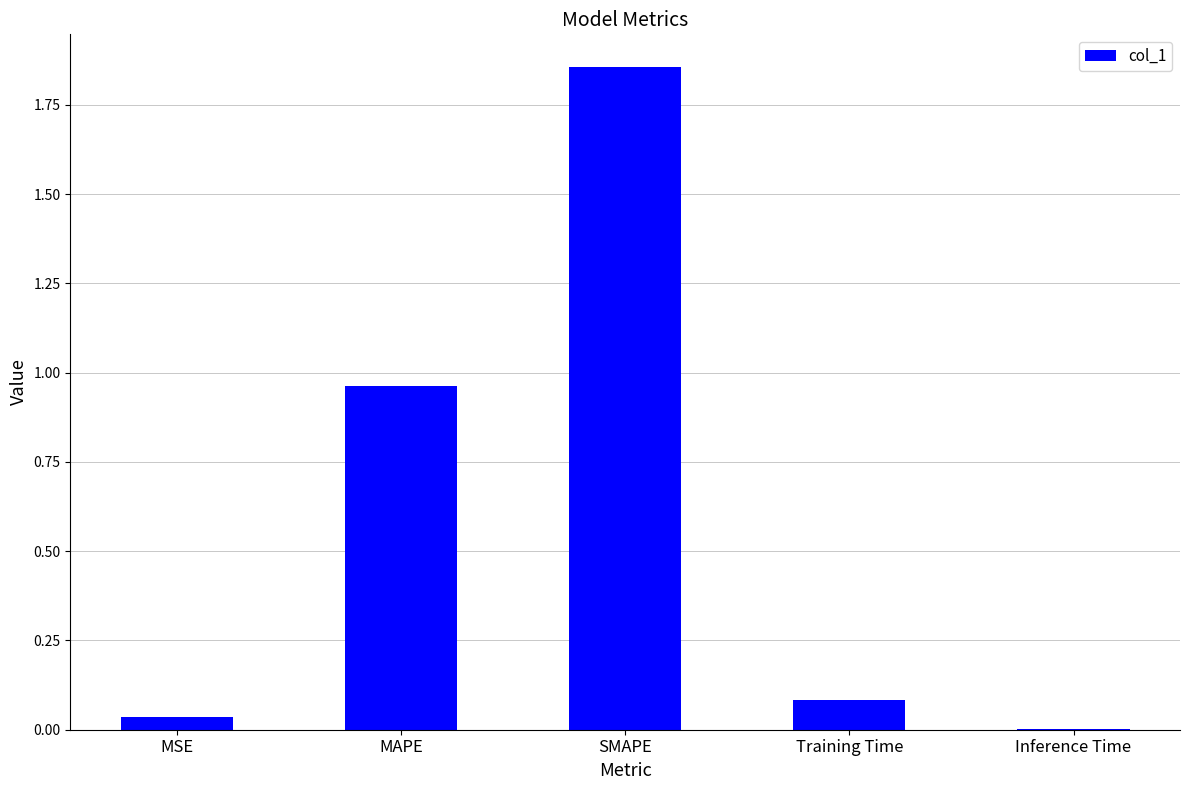

How many distinct data groups are displayed?

1